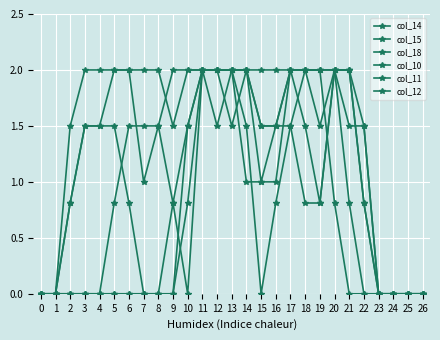

Count the col_18 values in the range 0 to 2.

27